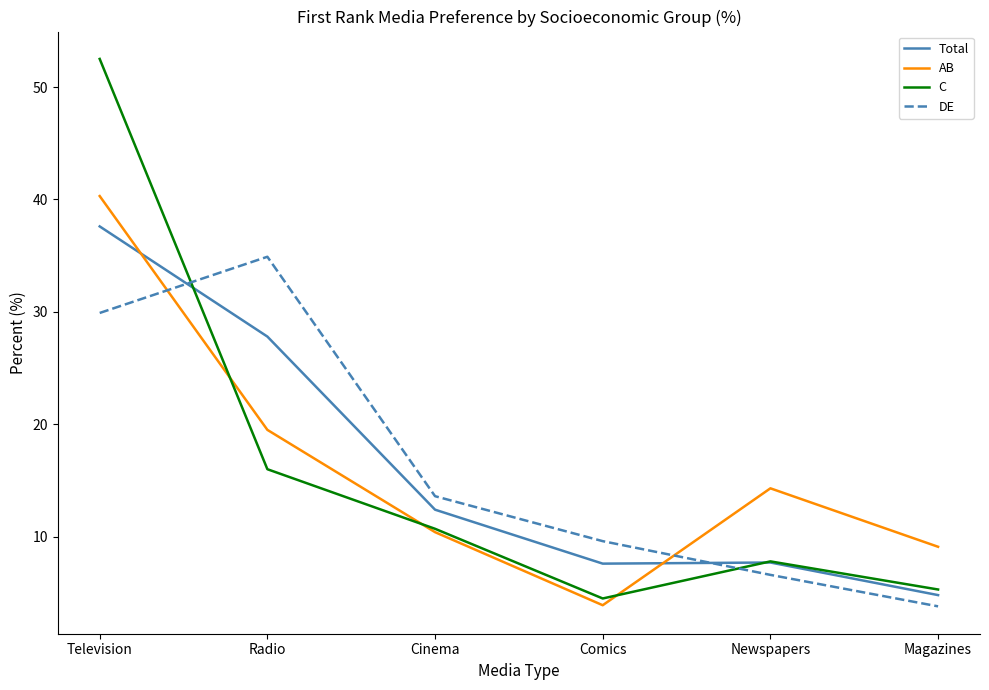

At which category is the sum across all series the highest?

Television